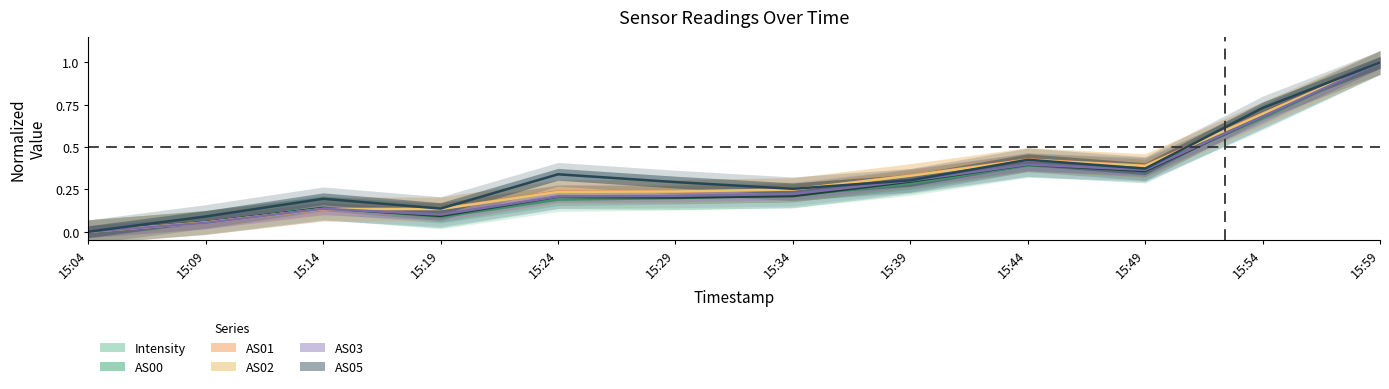

What is the difference between the AS00 values at 15:49 and 15:19?

0.3